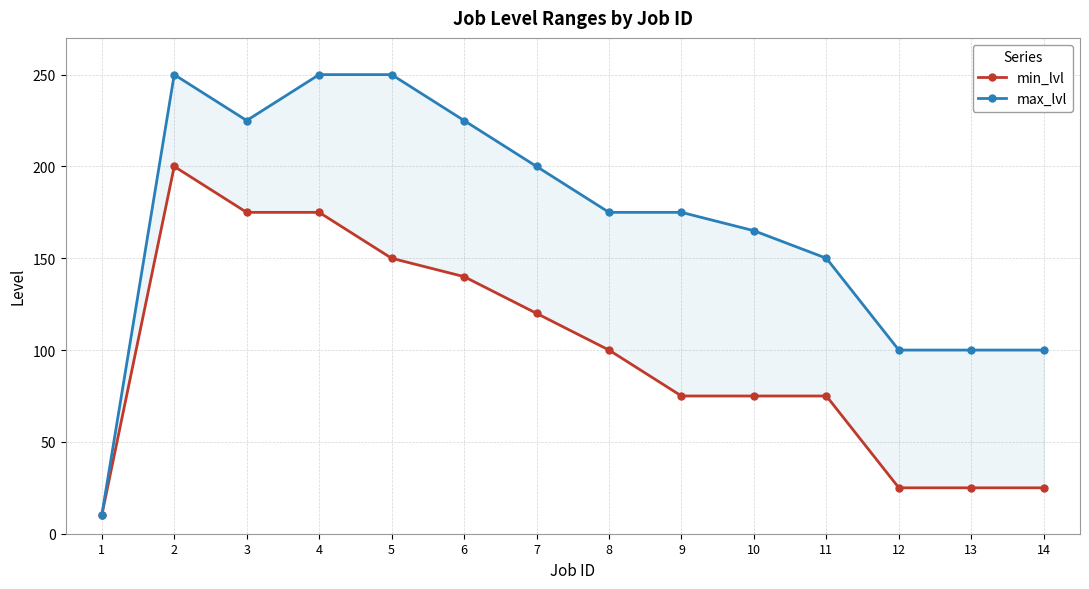

What is the sum of all min_lvl values?

1370